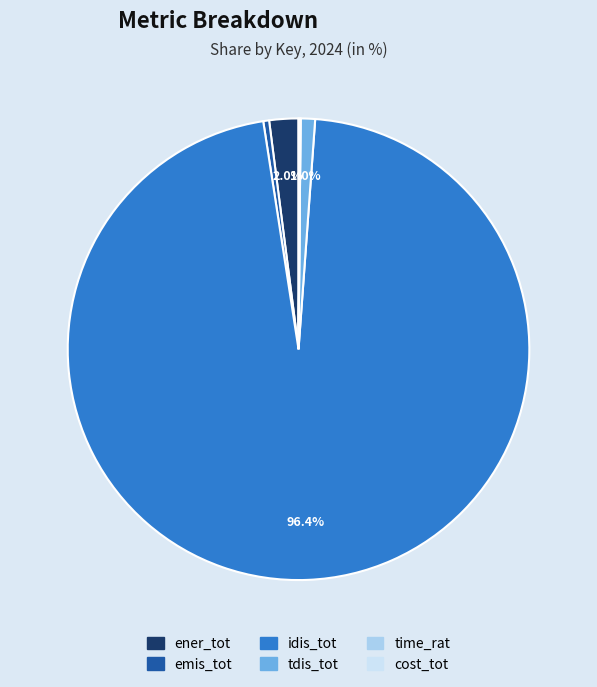

Which slice represents more than half of the pie?

idis_tot